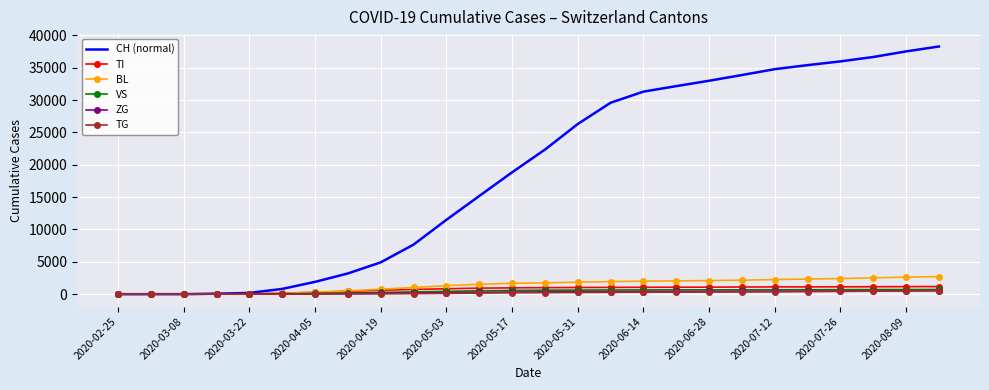

What is the greatest value displayed?

38269